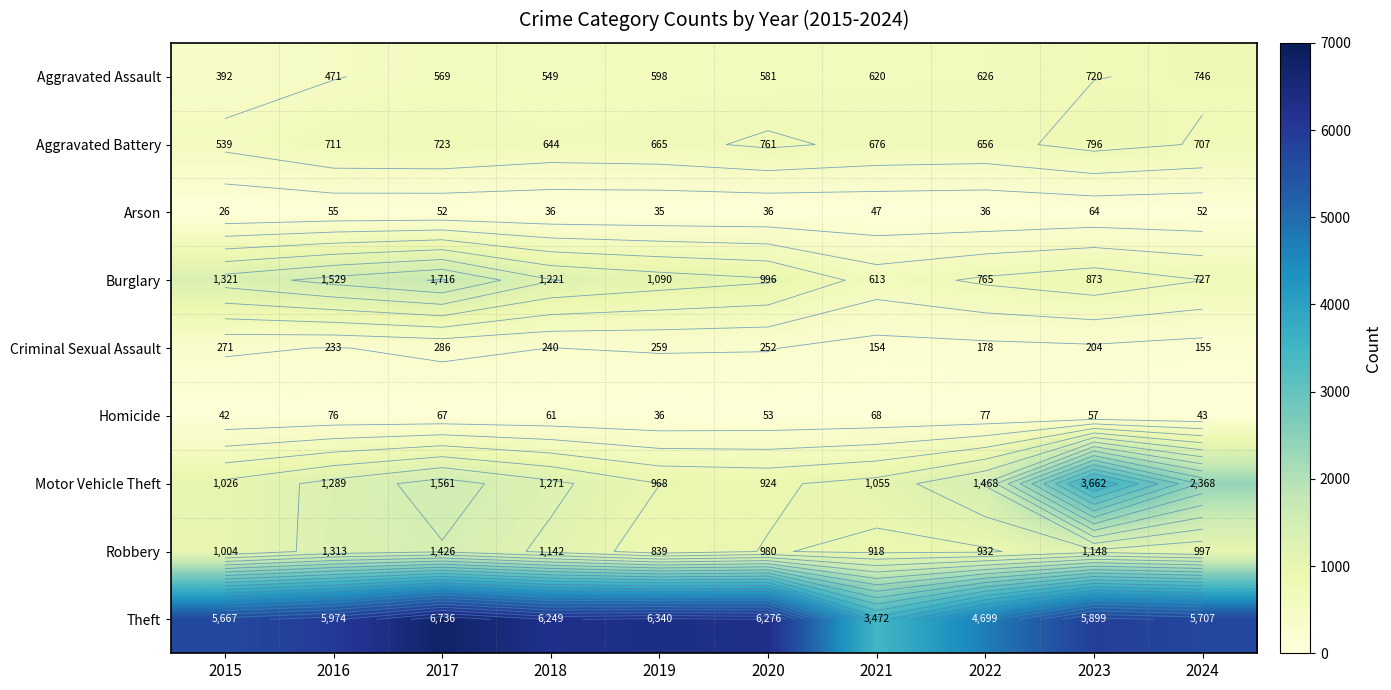

What is the difference between the Theft values at 2023 and 2024?

192